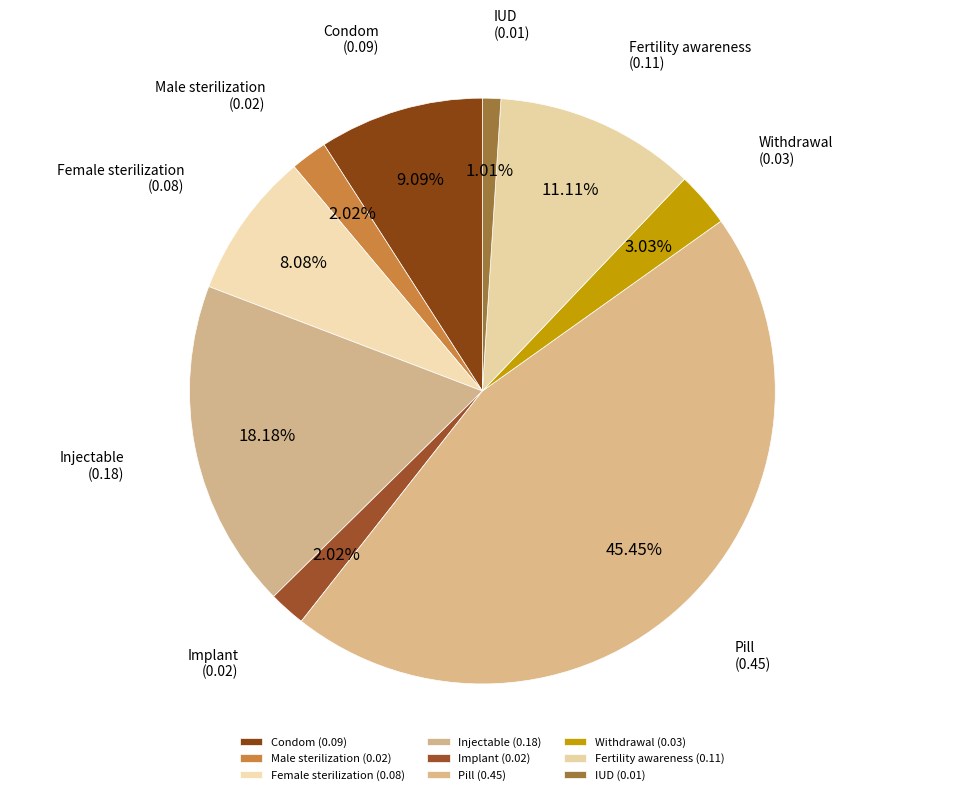

How many slices are in this pie chart?

9